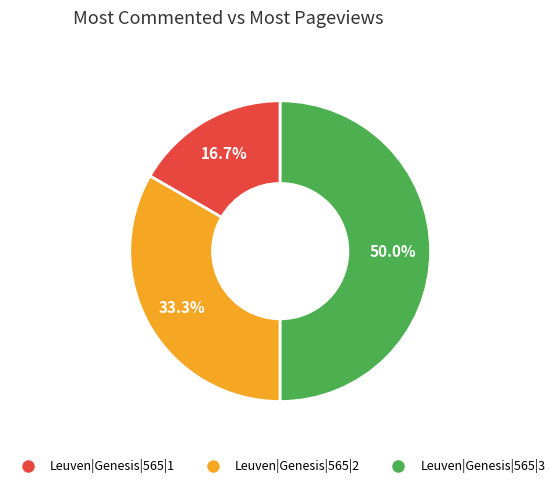

To the nearest percent, what is the combined percentage of Leuven|Genesis|565|3 and Leuven|Genesis|565|2?

83%